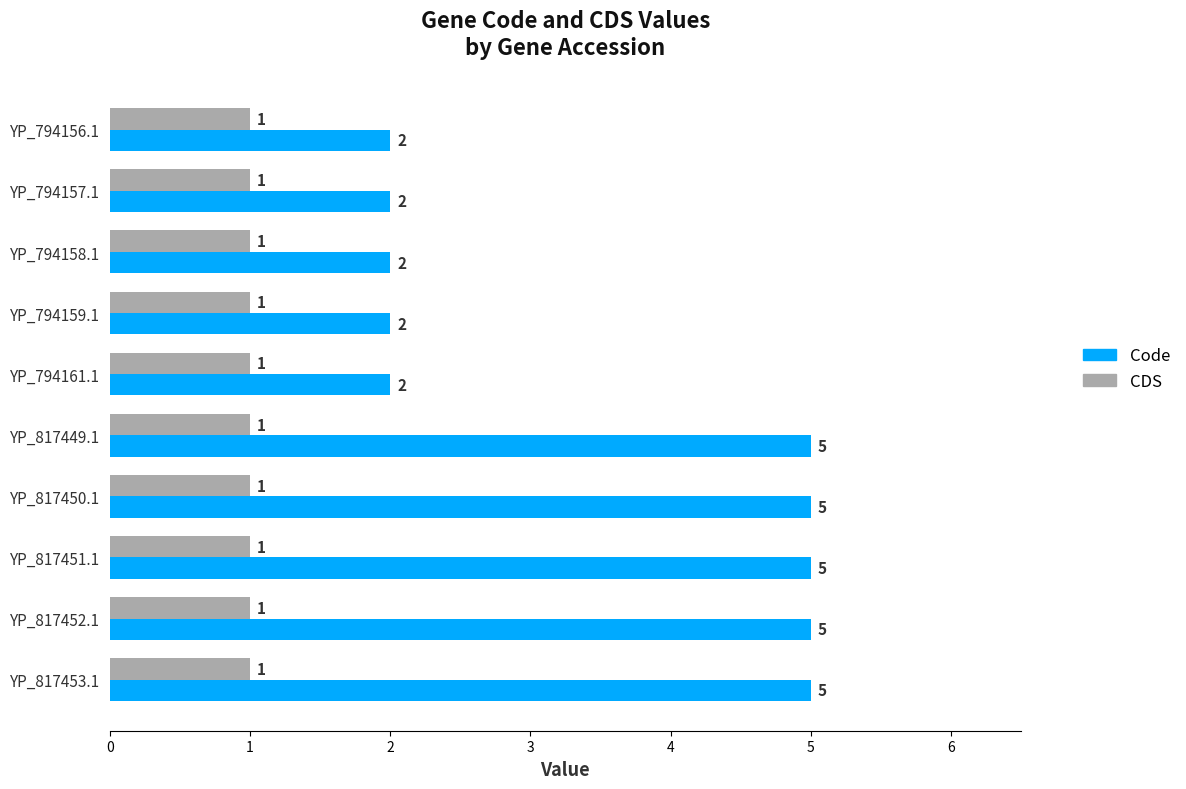

What value does the Code series have at YP_817452.1?

5